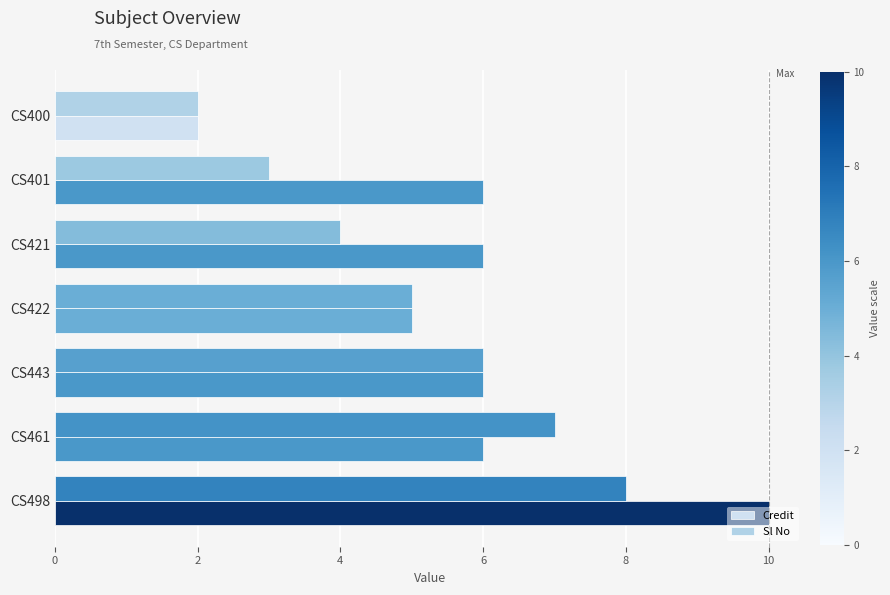

What is the lowest value of the Sl No series?

2